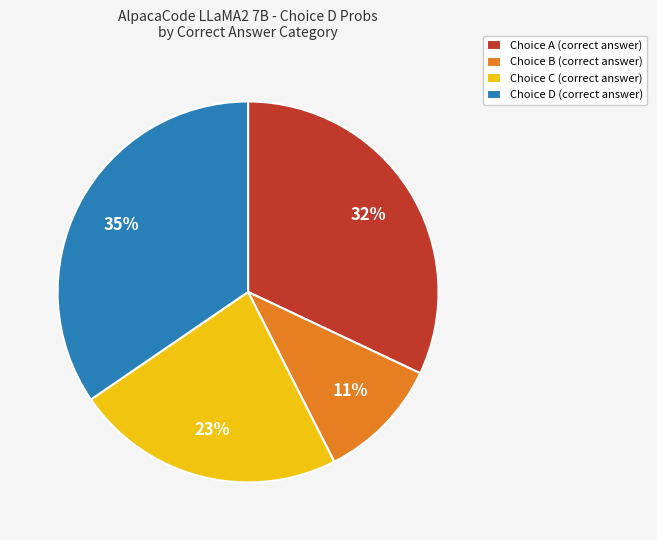

The Choice A (correct answer) slice represents 32% of the pie. True or false?

True